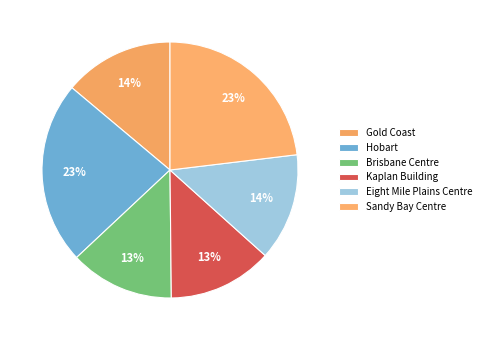

Which slice is the largest?

Sandy Bay Centre